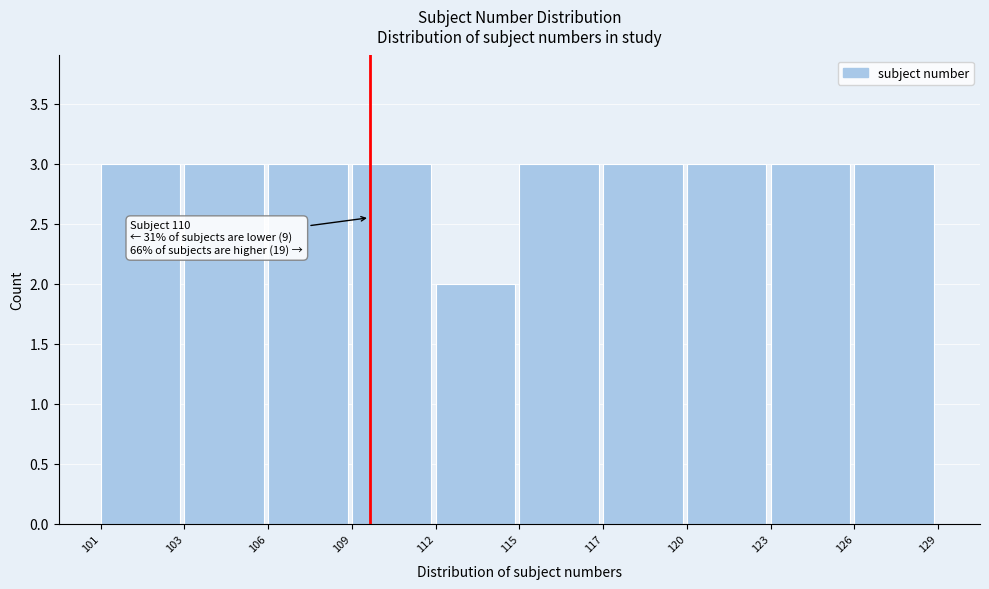

Reading left to right, what are all the values shown in this chart?

101=3	103=3	106=3	109=3	112=2	115=3	117=3	120=3	123=3	126=3